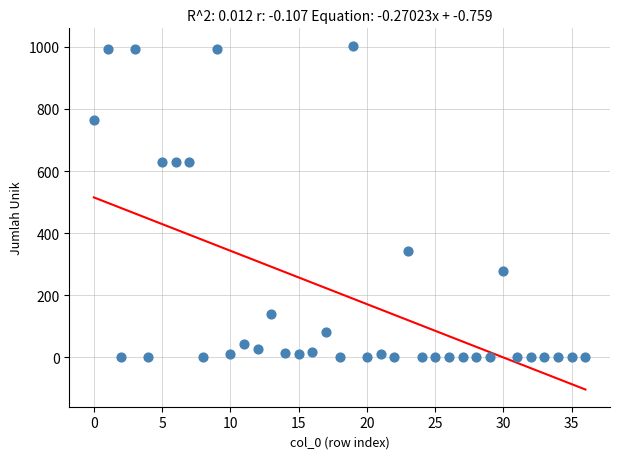

What is the range of Y values (max minus min)?

1004